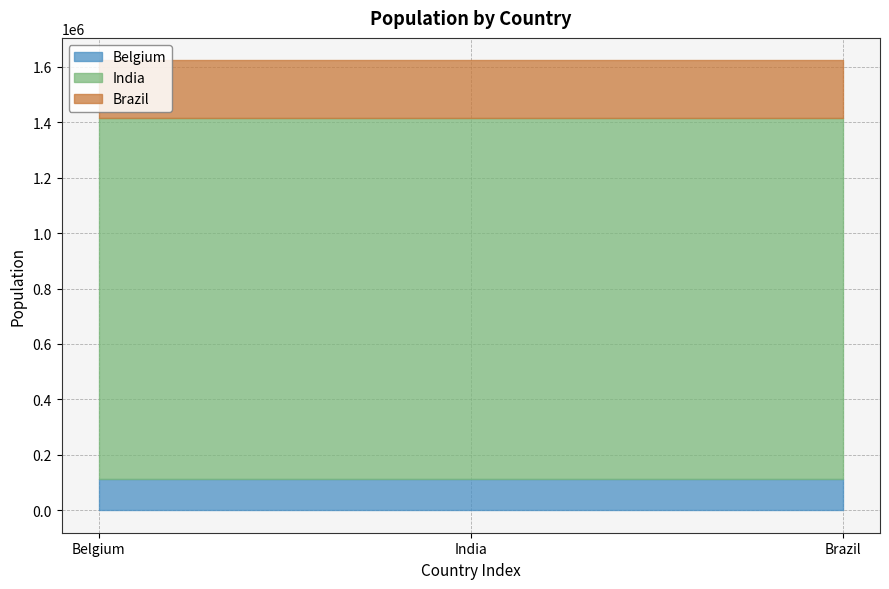

Is it true that Brazil equals 306000 at Brazil?

False